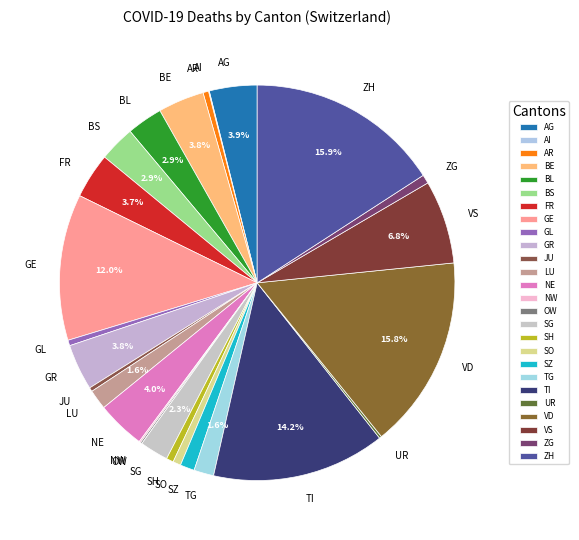

Is there any slice that represents more than half of the pie?

No